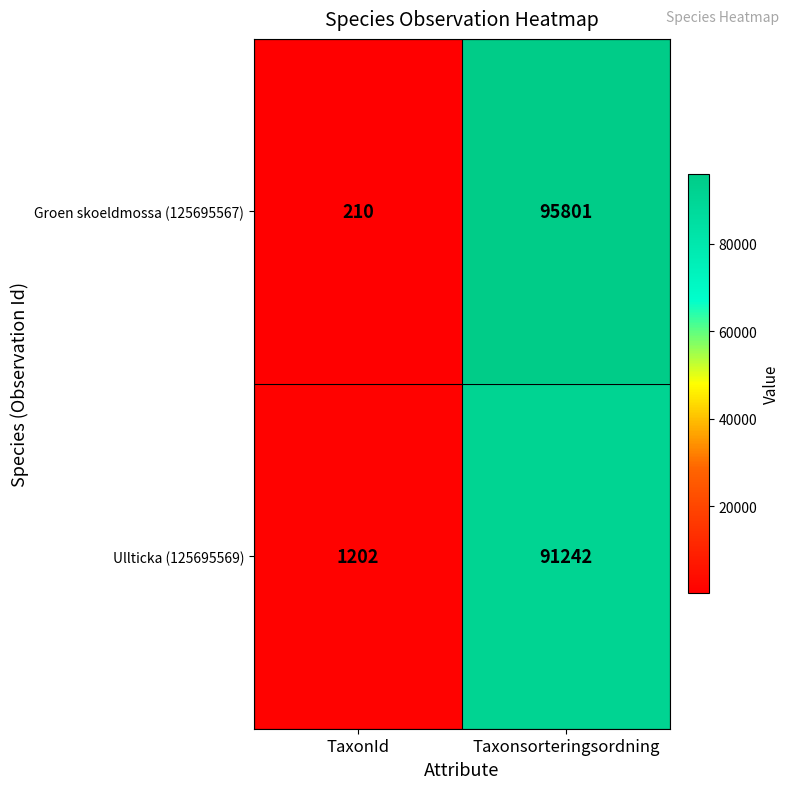

Reading left to right, transcribe all the data shown in this chart.

Groen skoeldmossa (125695567): TaxonId=210	Taxonsorteringsordning=95801
Ullticka (125695569): TaxonId=1202	Taxonsorteringsordning=91242